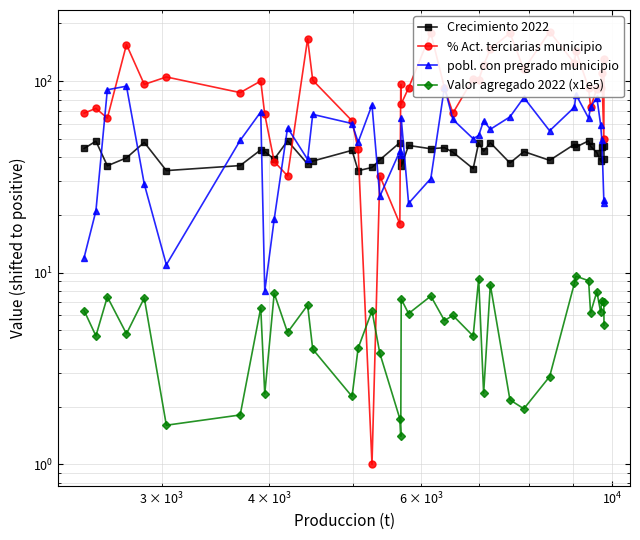

In Valor agregado 2022 (x1e5), how many points are higher than both neighbors (excluding endpoints)?

14